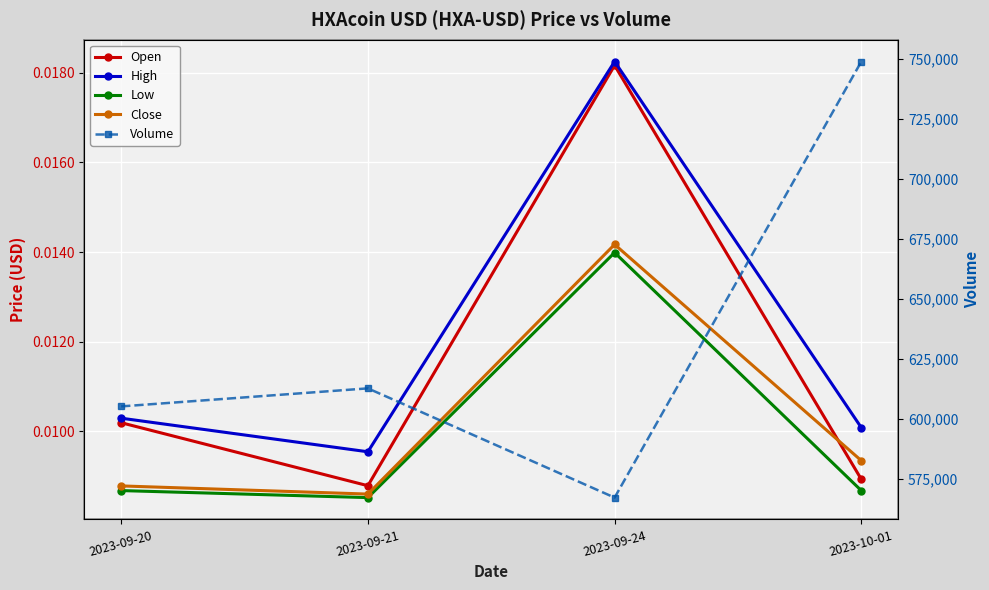

True or false: Open and High intersect in this chart.

False